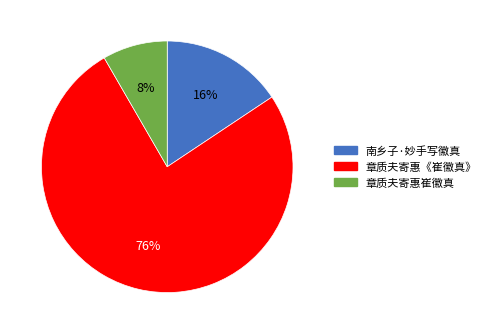

Is the sum of 章质夫寄惠崔徽真 and 南乡子·妙手写徽真 greater than half?

No